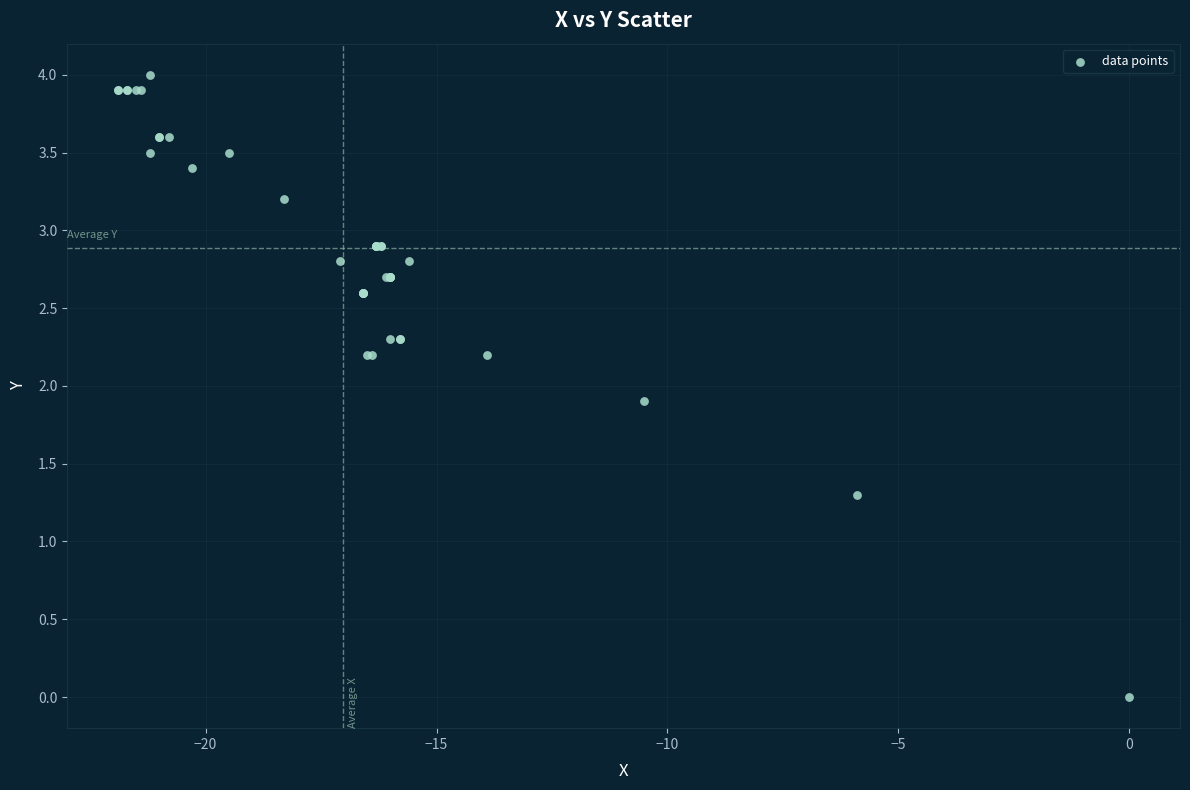

What Y value in the scatter plot is closest to 2?

1.9